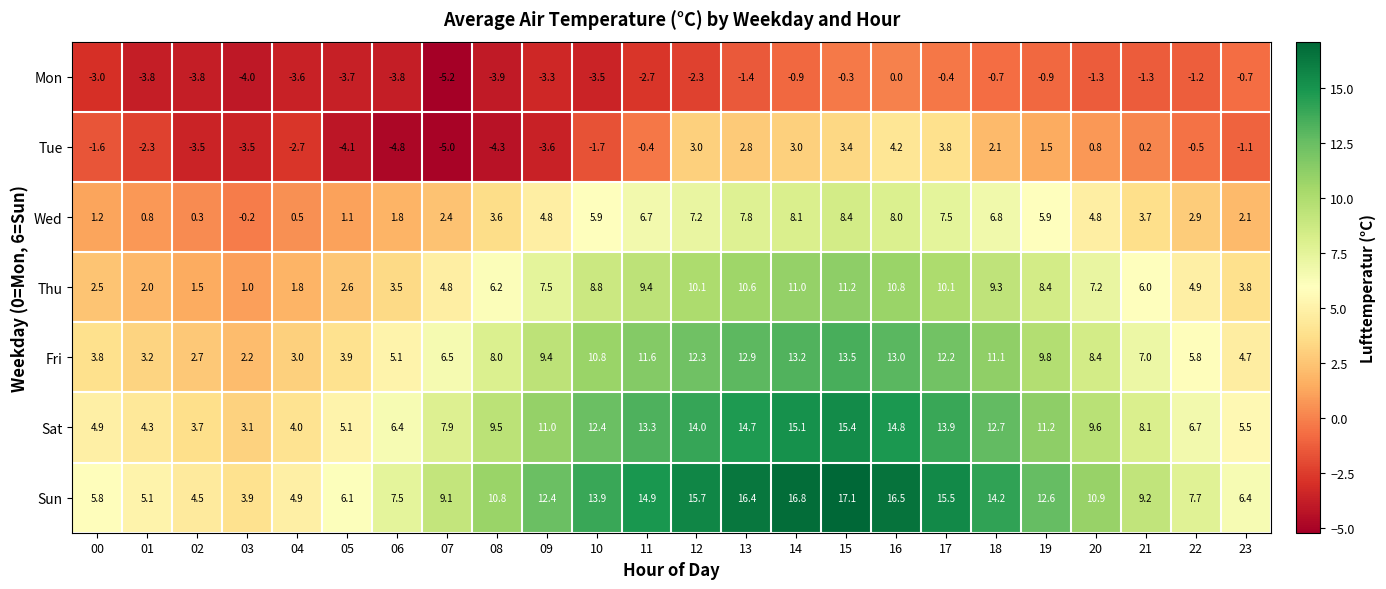

Which label corresponds to the smallest value in the chart?

07